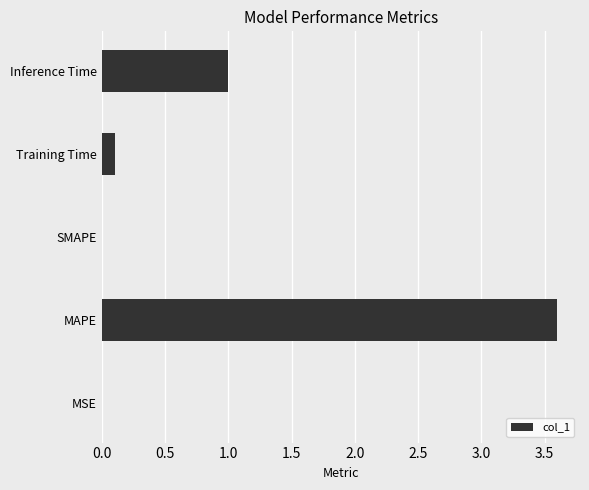

True or false: the data shows 3.6 at MAPE.

True